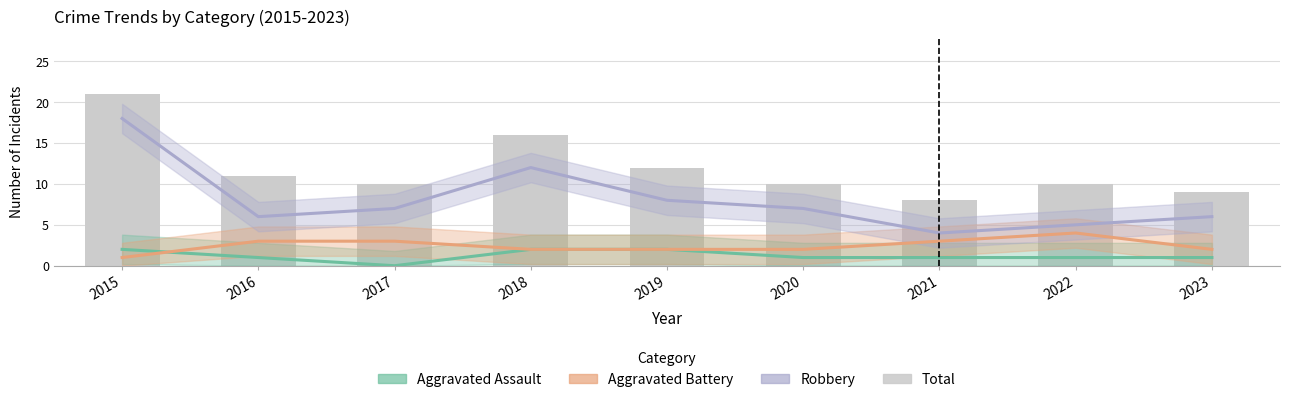

Is it true that Aggravated Battery equals 1 at 2016?

False